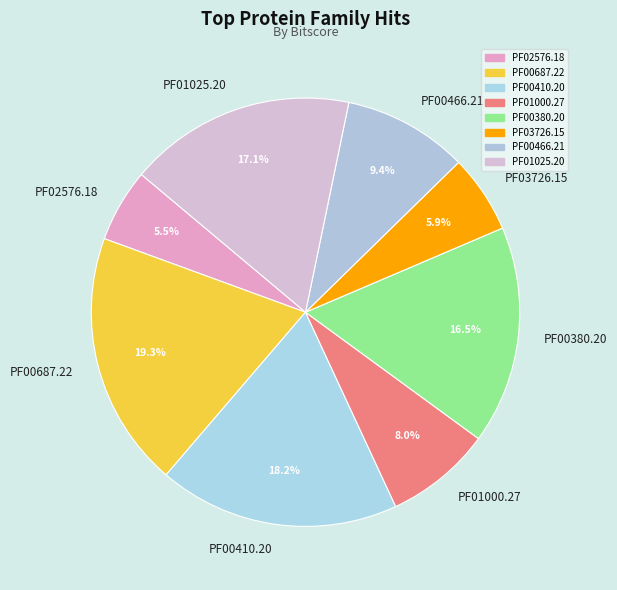

What percentage is NOT represented by PF00466.21?

90.6%